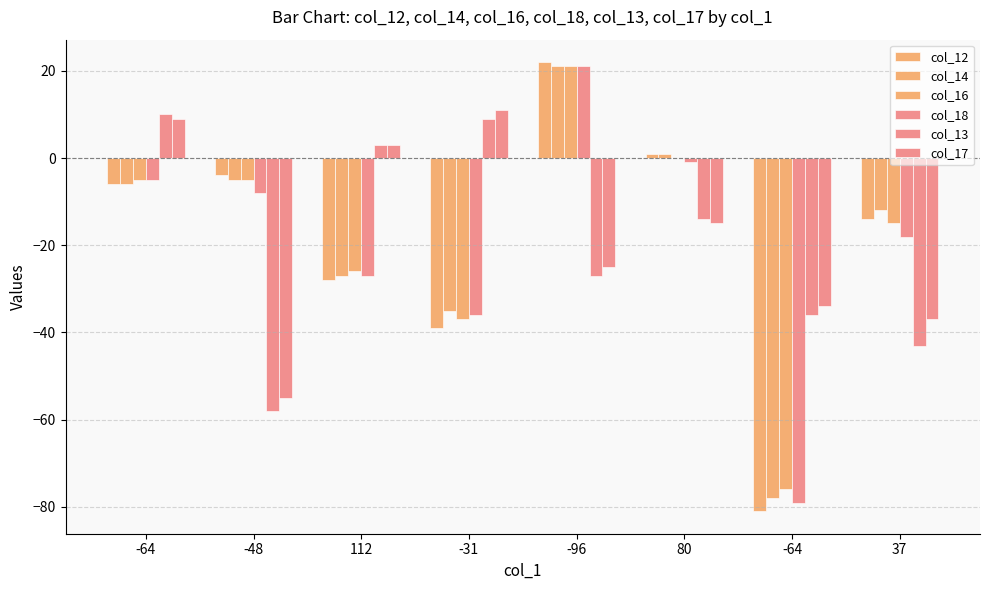

Where is col_16 nearest to the value -27?

112